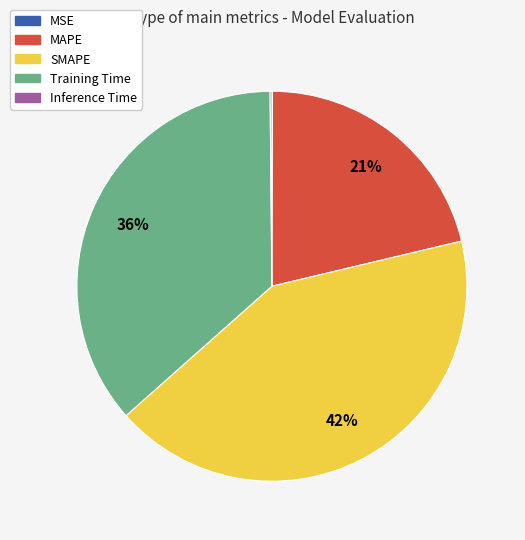

To the nearest percent, what portion does Training Time represent?

36%